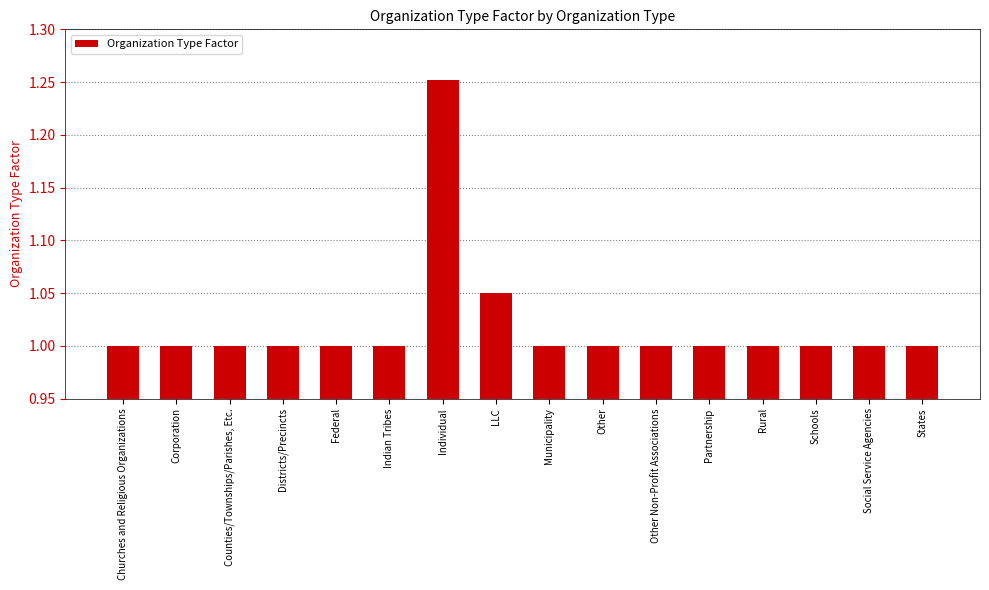

What position from the left is Rural?

13